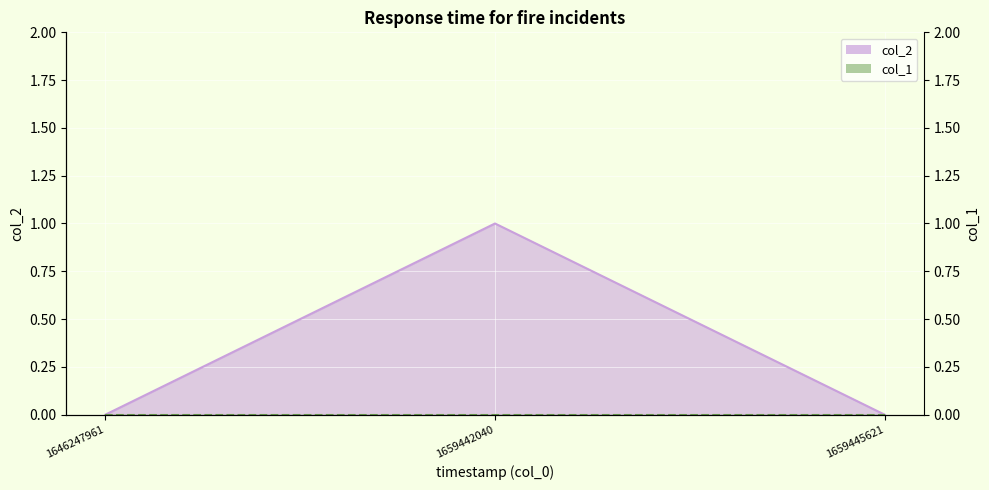

The chart shows a value of 2 at 1659442040. True or false?

False